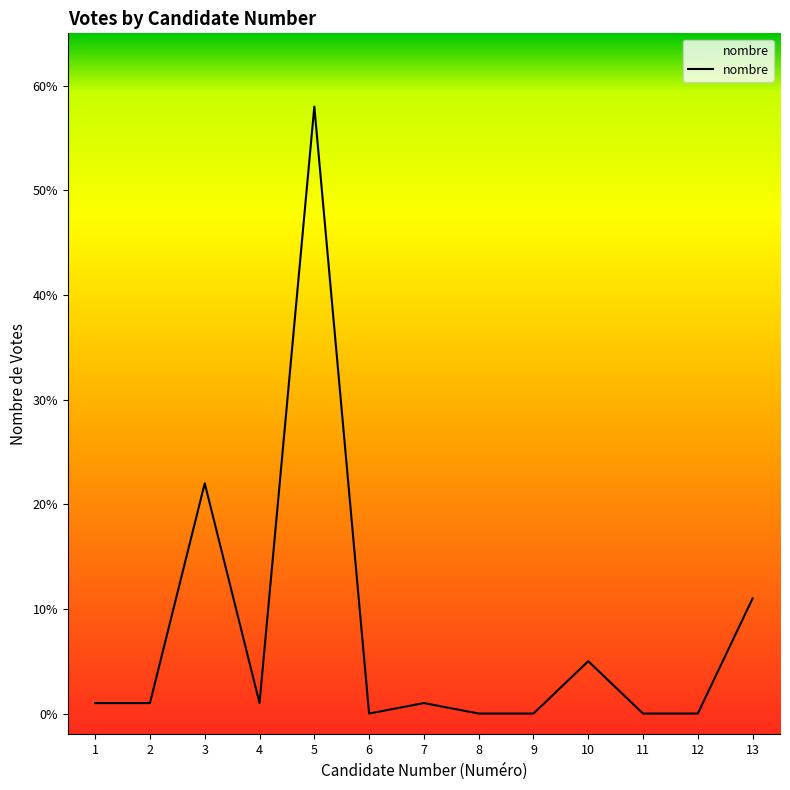

What is the change in value from 2 to 3?

+21